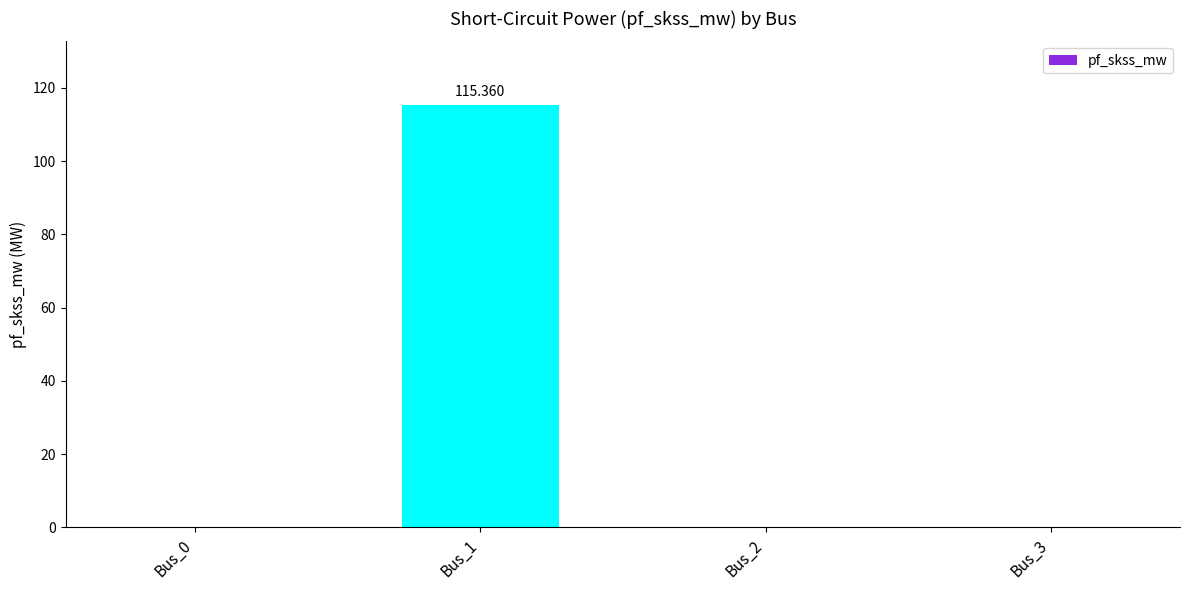

How many distinct data groups are displayed?

1